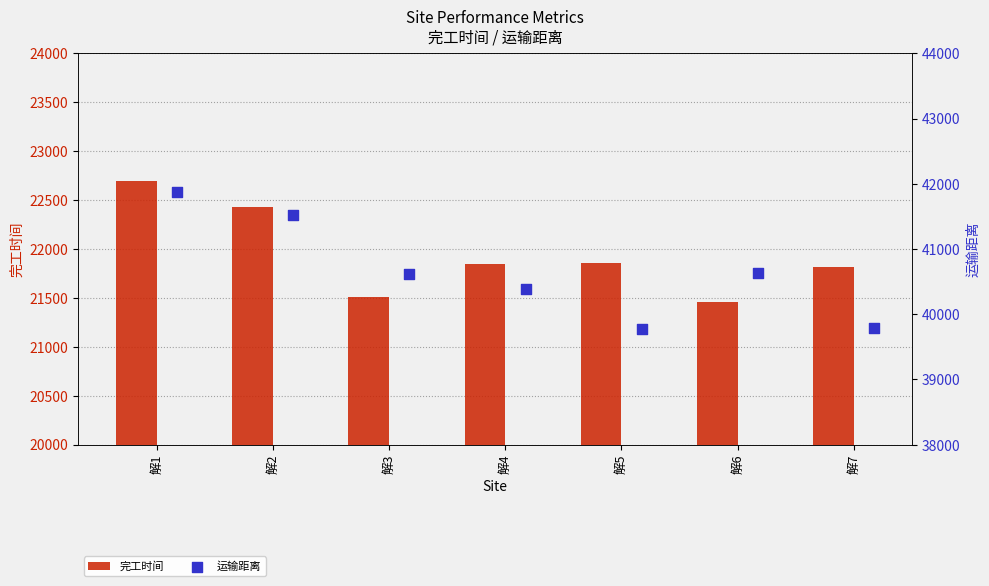

Which series has the largest Y range (max minus min)?

运输距离